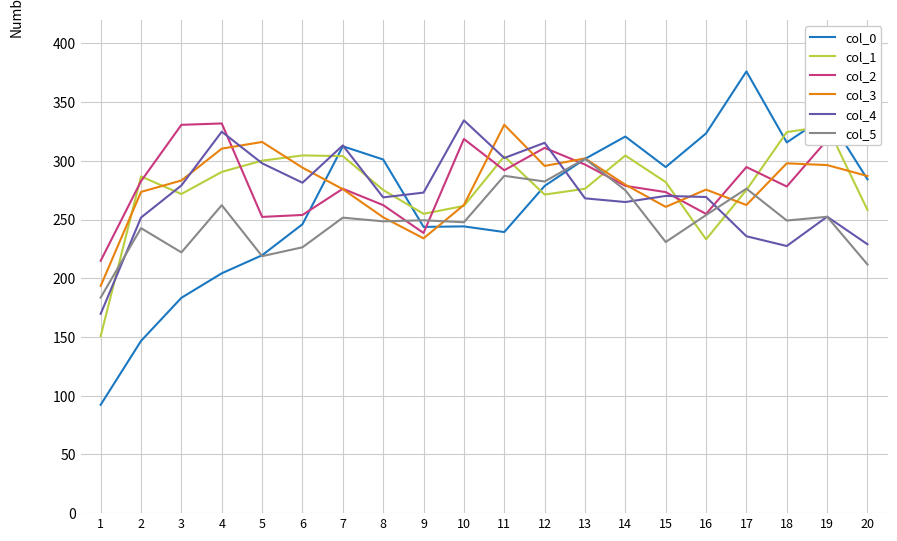

Which series has the largest range (max minus min)?

col_0